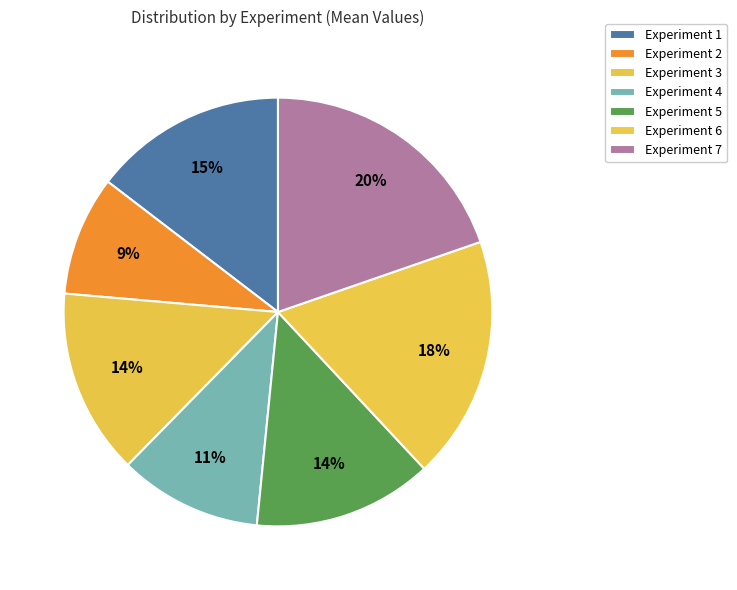

To the nearest percent, what is the average slice percentage?

14%